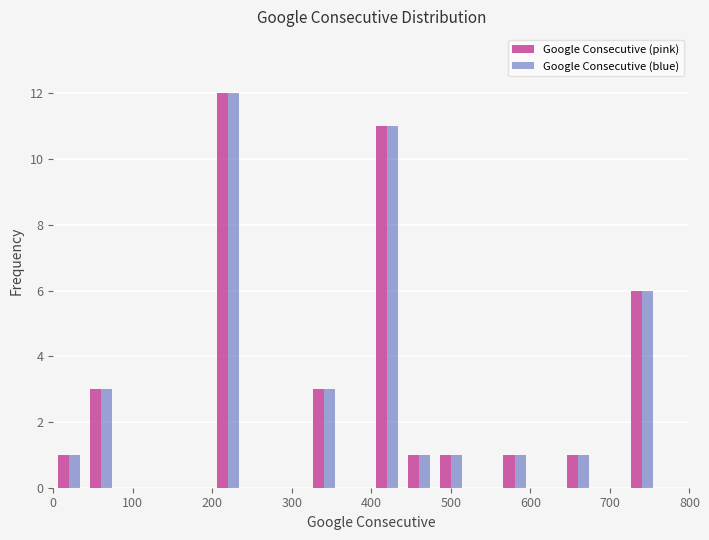

Reading left to right, list every range on the x-axis with the height of the bar of each series over it. The values are not printed on the chart, so give them approximately, as read against the axis.

0 to 40: Google Consecutive (pink)=1	Google Consecutive (blue)=1
40 to 80: Google Consecutive (pink)=3	Google Consecutive (blue)=3
80 to 120: Google Consecutive (pink)=0	Google Consecutive (blue)=0
120 to 160: Google Consecutive (pink)=0	Google Consecutive (blue)=0
160 to 200: Google Consecutive (pink)=0	Google Consecutive (blue)=0
200 to 240: Google Consecutive (pink)=12	Google Consecutive (blue)=12
240 to 280: Google Consecutive (pink)=0	Google Consecutive (blue)=0
280 to 320: Google Consecutive (pink)=0	Google Consecutive (blue)=0
320 to 360: Google Consecutive (pink)=3	Google Consecutive (blue)=3
360 to 400: Google Consecutive (pink)=0	Google Consecutive (blue)=0
400 to 440: Google Consecutive (pink)=11	Google Consecutive (blue)=11
440 to 480: Google Consecutive (pink)=1	Google Consecutive (blue)=1
480 to 520: Google Consecutive (pink)=1	Google Consecutive (blue)=1
520 to 560: Google Consecutive (pink)=0	Google Consecutive (blue)=0
560 to 600: Google Consecutive (pink)=1	Google Consecutive (blue)=1
600 to 640: Google Consecutive (pink)=0	Google Consecutive (blue)=0
640 to 680: Google Consecutive (pink)=1	Google Consecutive (blue)=1
680 to 720: Google Consecutive (pink)=0	Google Consecutive (blue)=0
720 to 760: Google Consecutive (pink)=6	Google Consecutive (blue)=6
760 to 800: Google Consecutive (pink)=0	Google Consecutive (blue)=0